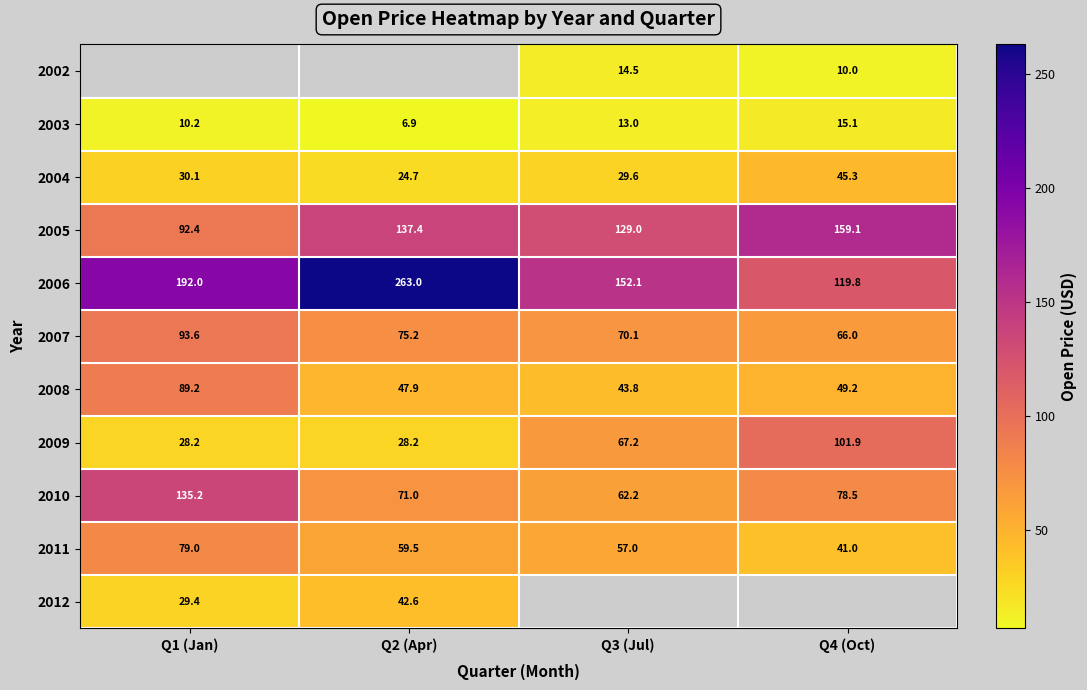

The 2010 series shows 78.5 at Q4 (Oct). True or false?

True